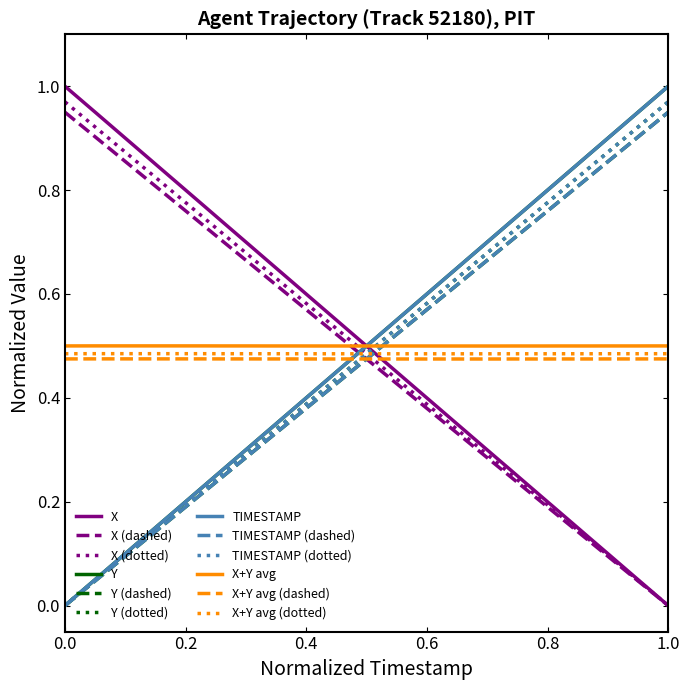

True or false: X+Y avg (dotted) and X+Y avg (dashed) intersect in this chart.

False